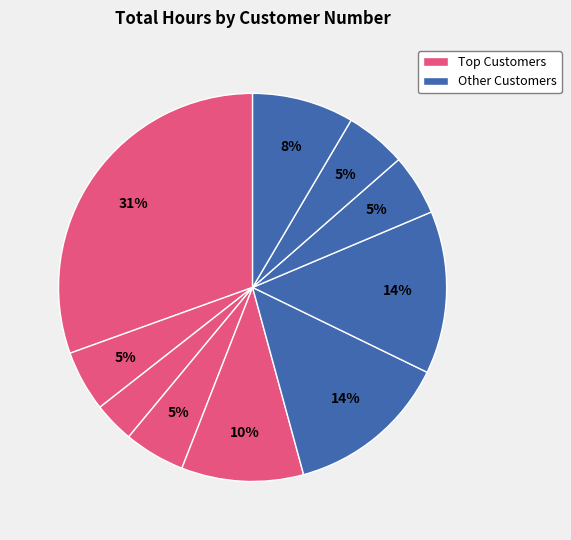

How many slices are in this pie chart?

10